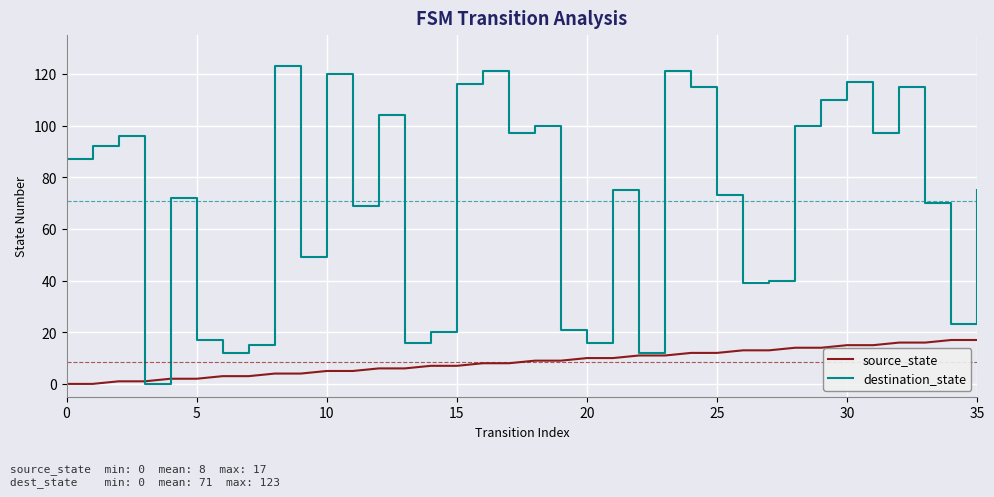

Which series has the widest spread of values?

destination_state